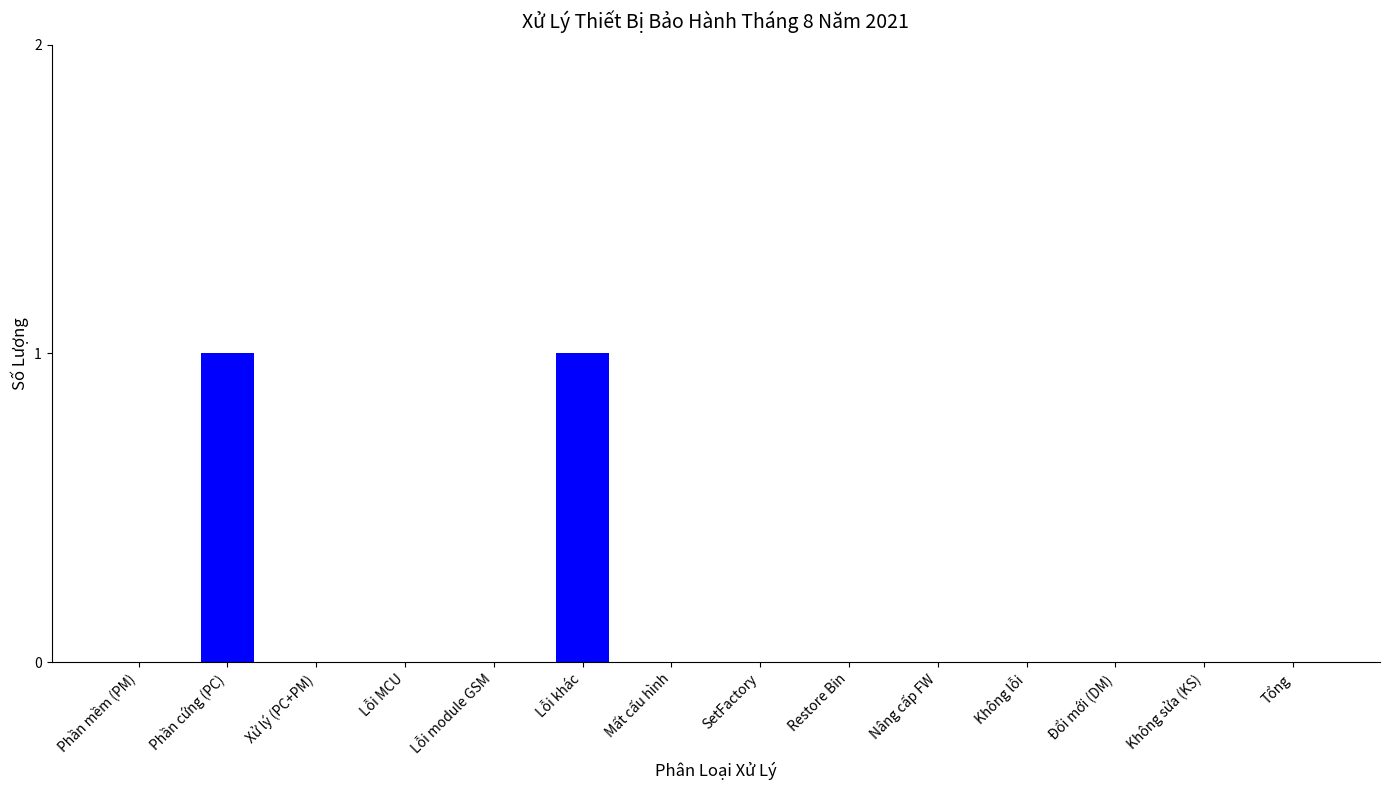

True or false: the data shows 0 at Restore Bin.

True